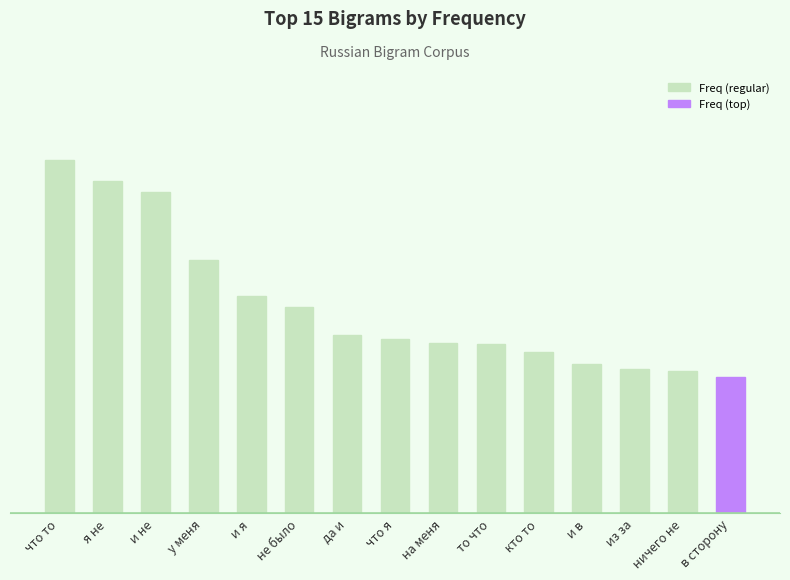

Rank the categories by value from lowest to highest.

в сторону, ничего не, из за, и в, кто то, то что, на меня, что я, да и, не было, и я, у меня, и не, я не, что то